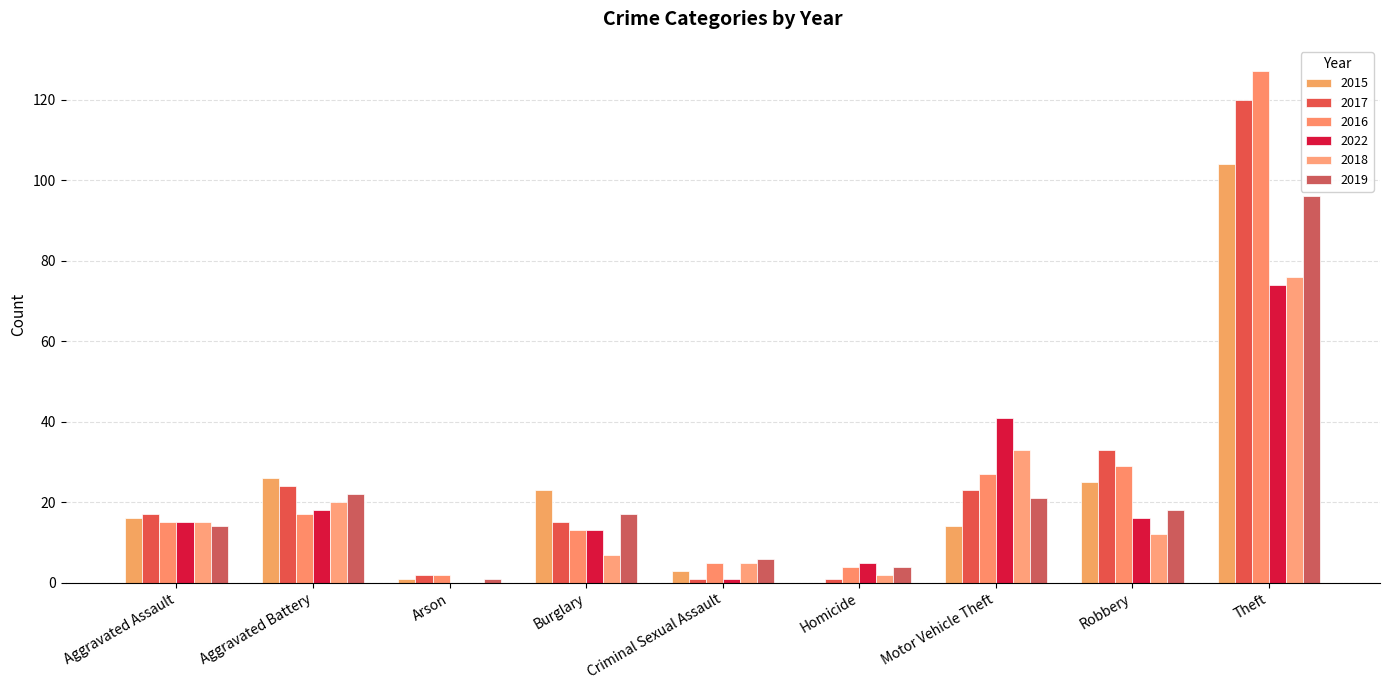

List the series in order of their peak value, highest first.

2016, 2017, 2015, 2019, 2018, 2022